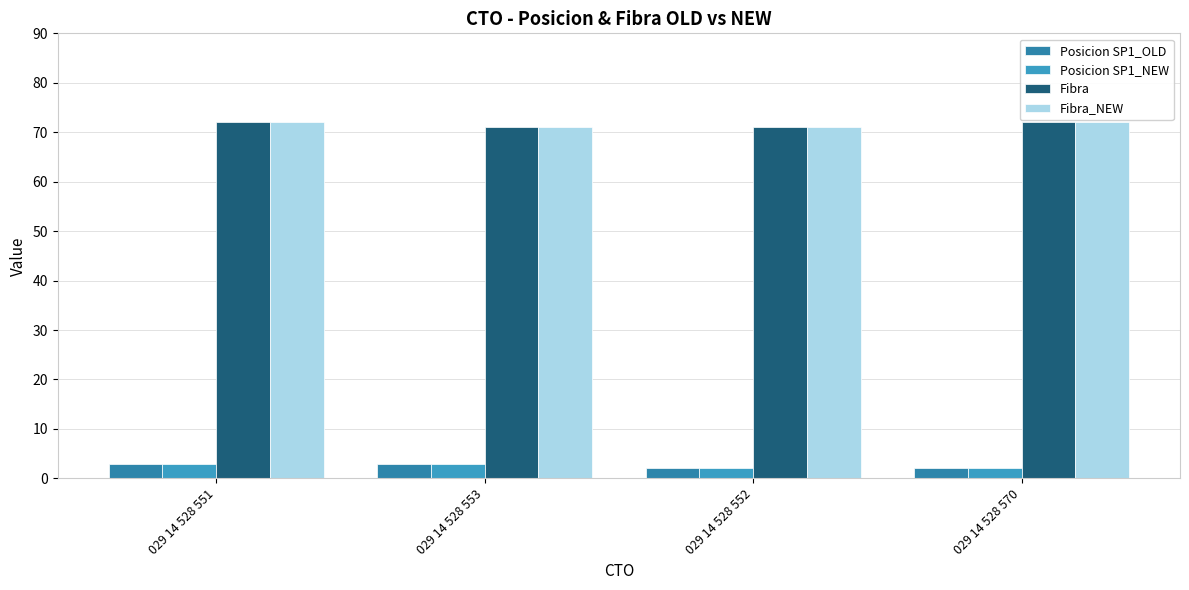

Does the chart contain stacked bars?

No